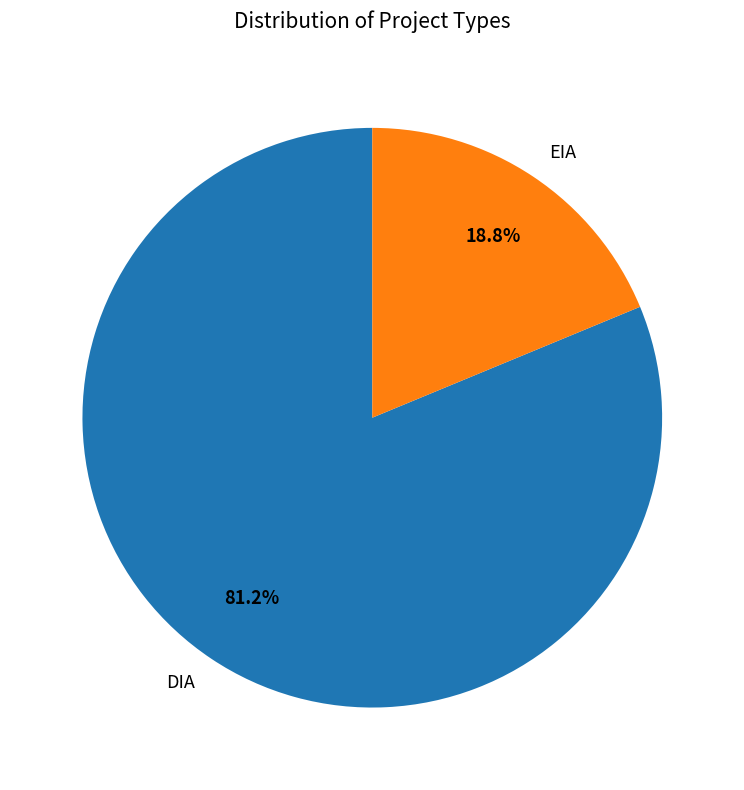

What is the smallest slice in the pie chart?

EIA